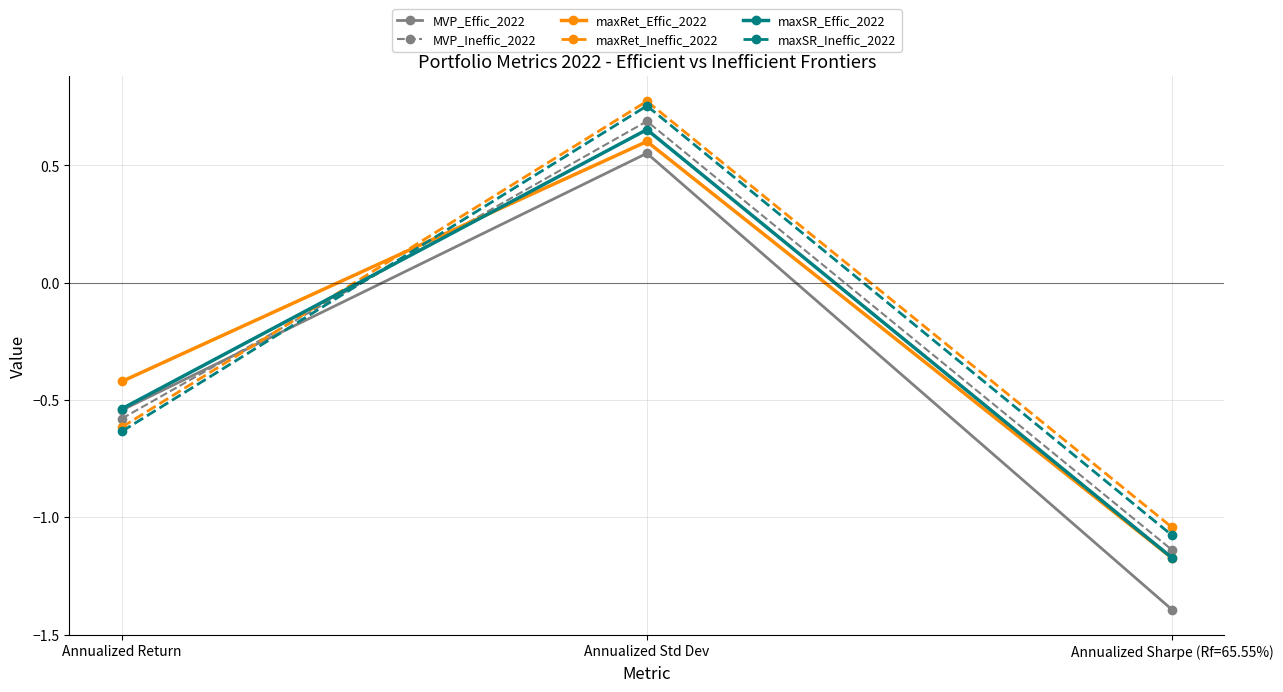

Does the chart display data point markers on the line(s)?

Yes